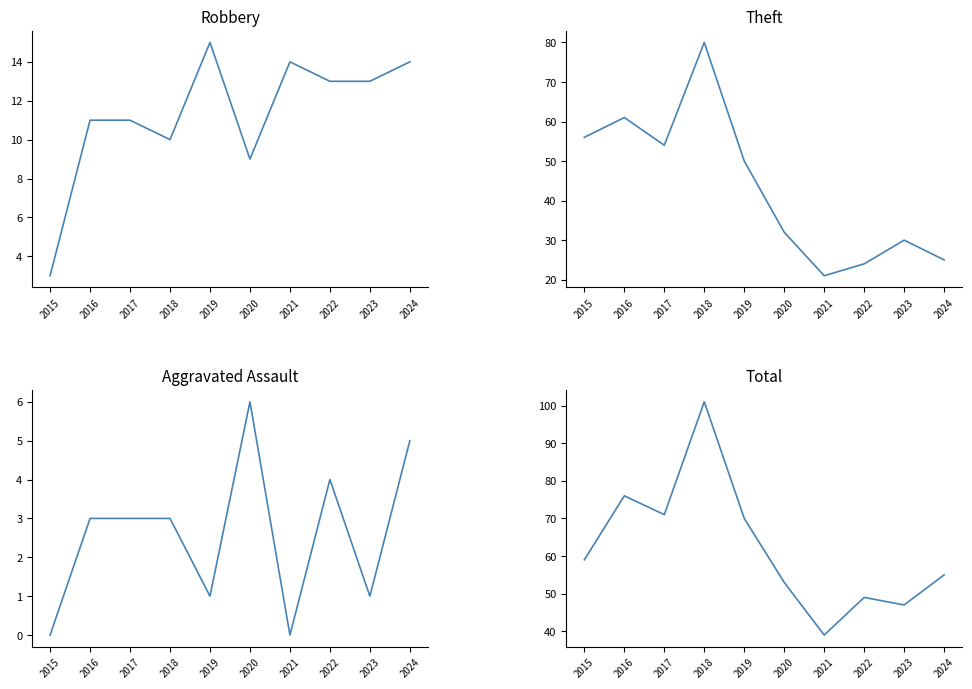

At which label is Aggravated Assault closest to 3?

2016